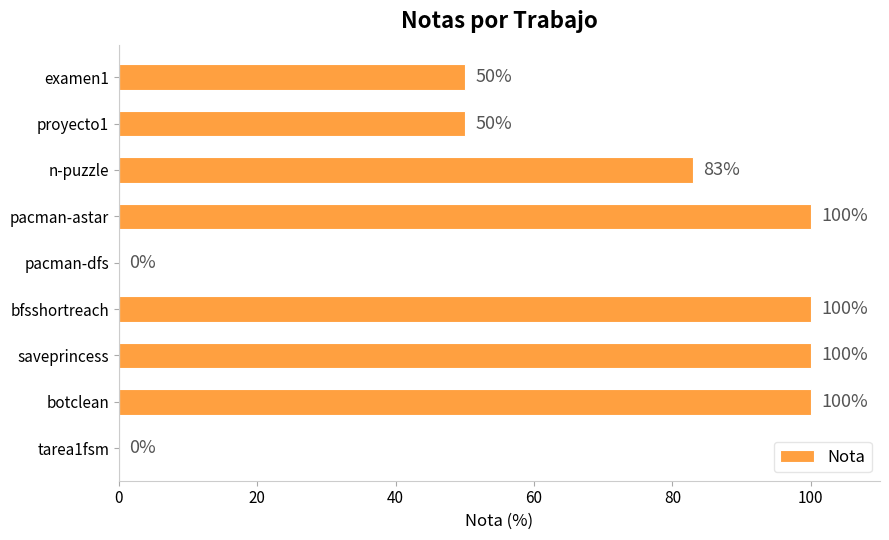

How many categories are shown in the chart?

9